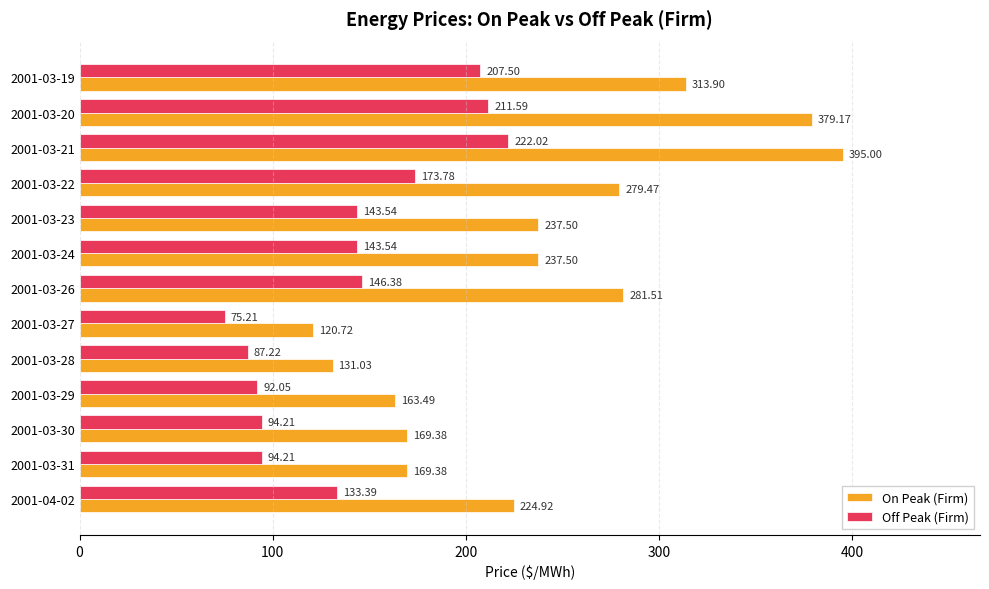

What is the difference between the maximum and second lowest values in the Off Peak (Firm) series?

134.8